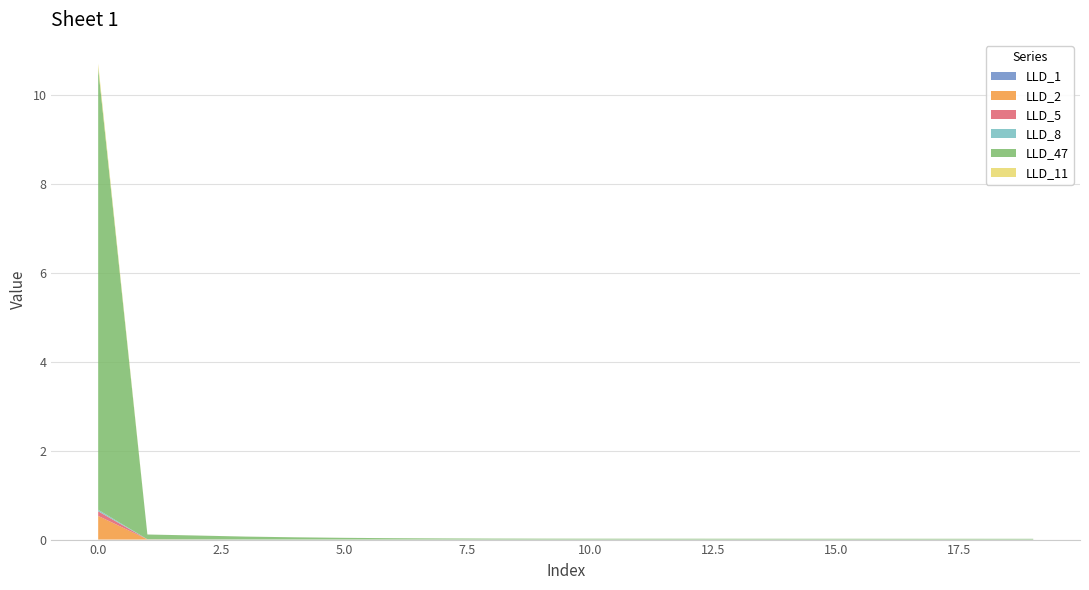

Does the chart have visible grid lines?

Yes